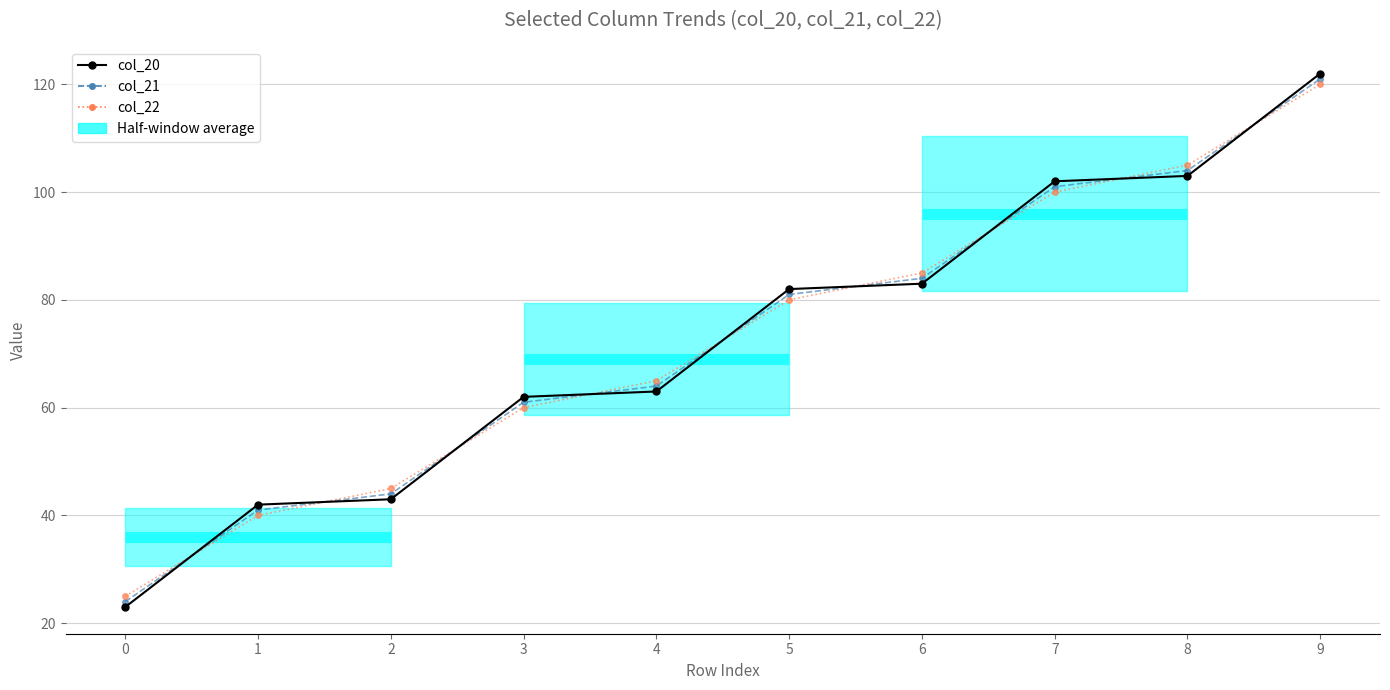

Is it true that col_22 equals 80.0 at 5?

True